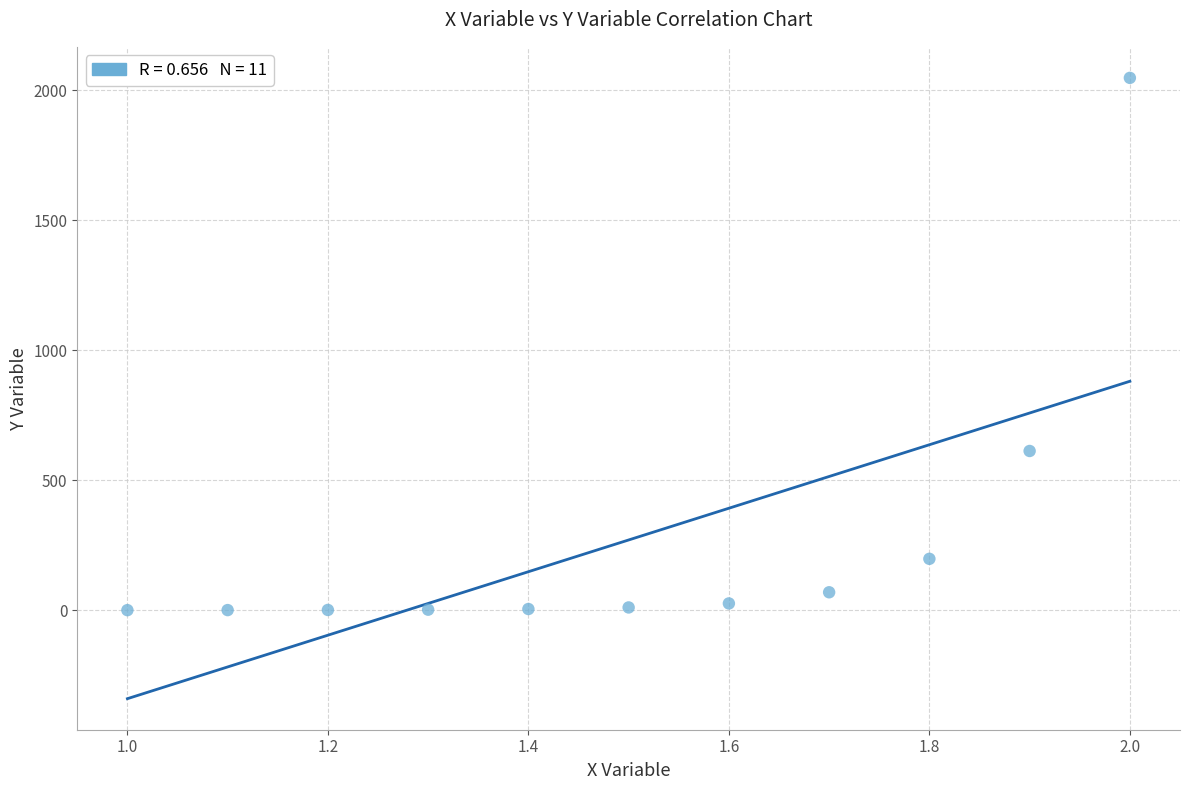

What Y value in the scatter plot is closest to 1024?

613.1